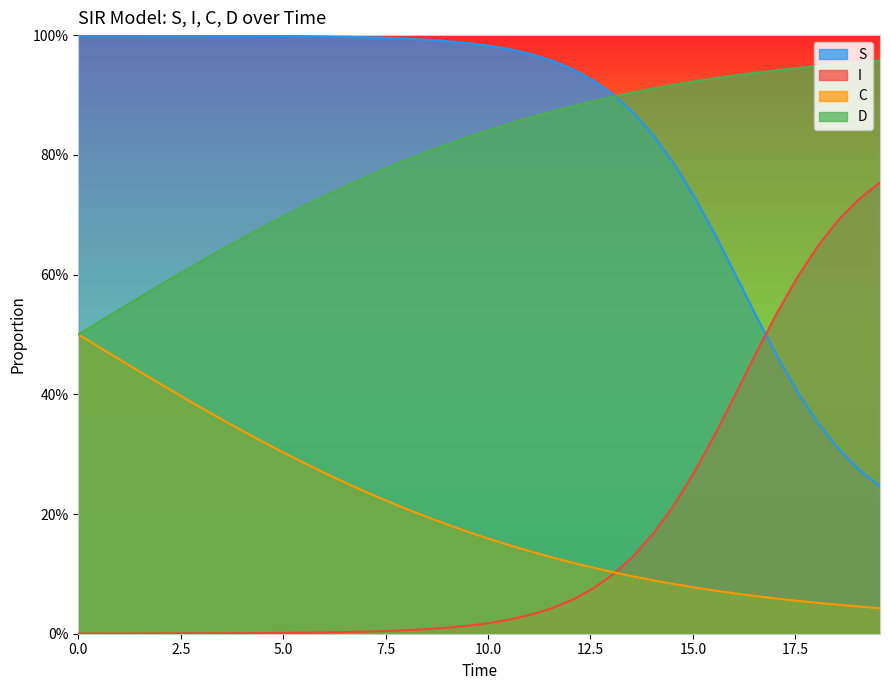

True or false: I has more than 0 interior local peaks.

False